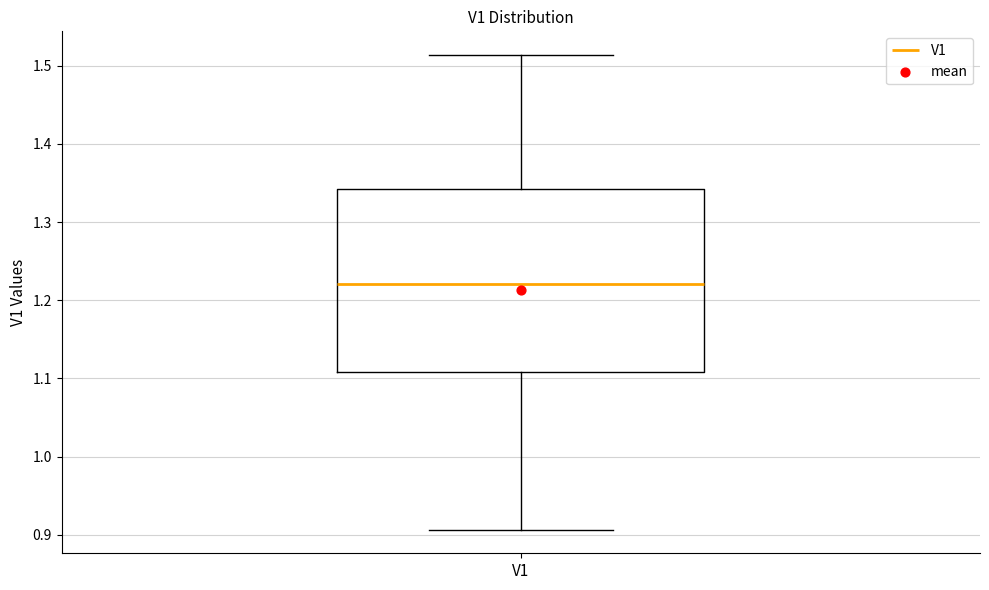

Where does the upper whisker of the box for V1 end on the y-axis? The values are not printed on the chart, so give them approximately, as read against the axis.

1.51